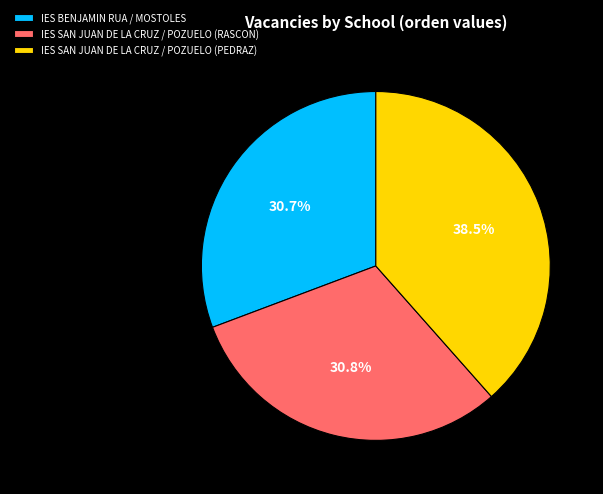

How many slices are in this pie chart?

3